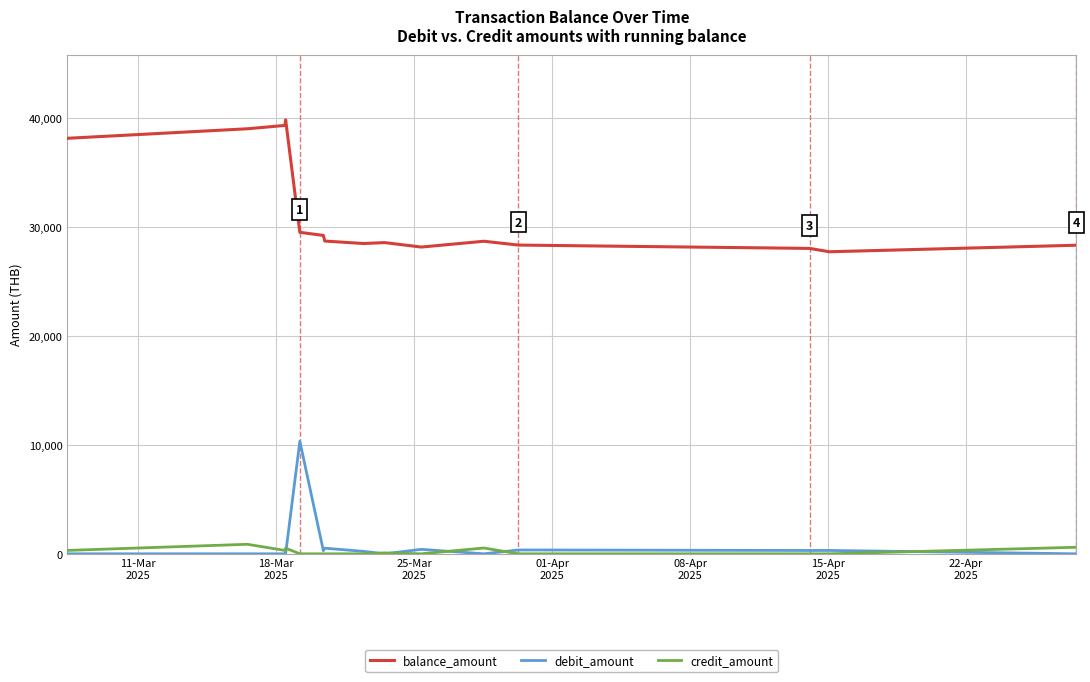

What is the greatest value displayed?

39851.8